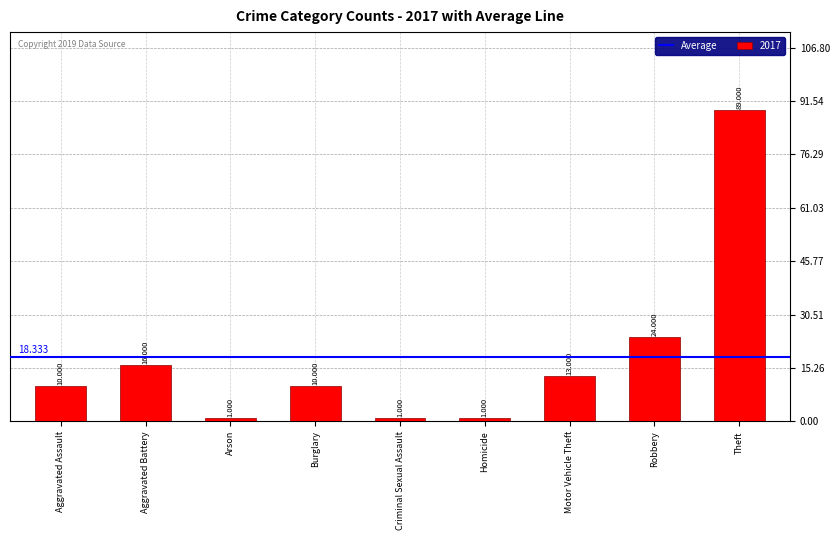

What is the maximum value shown in the chart?

89